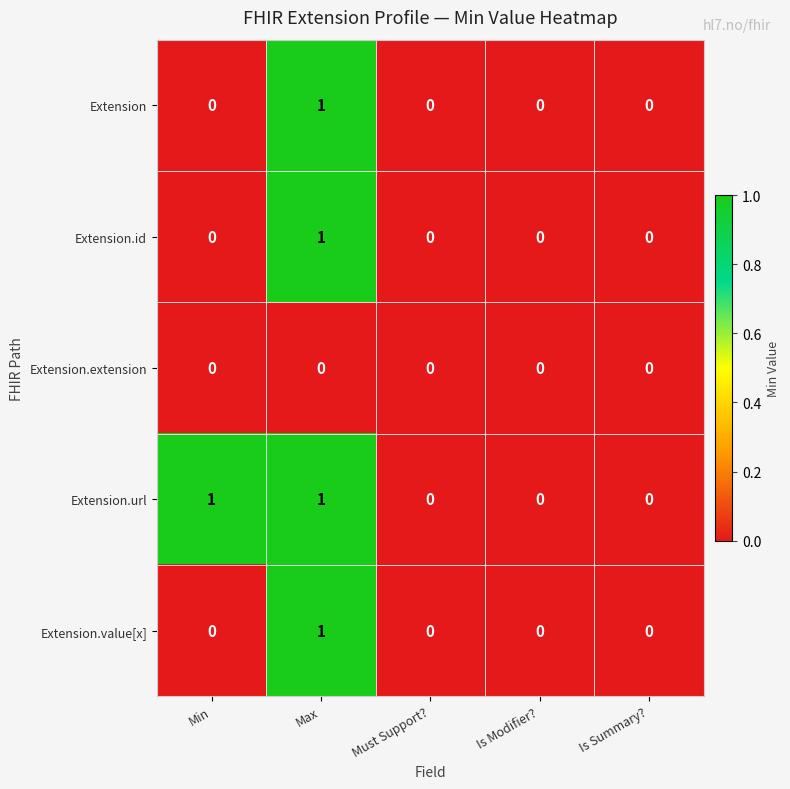

The value of Extension.extension at Max is 0. True or false?

True